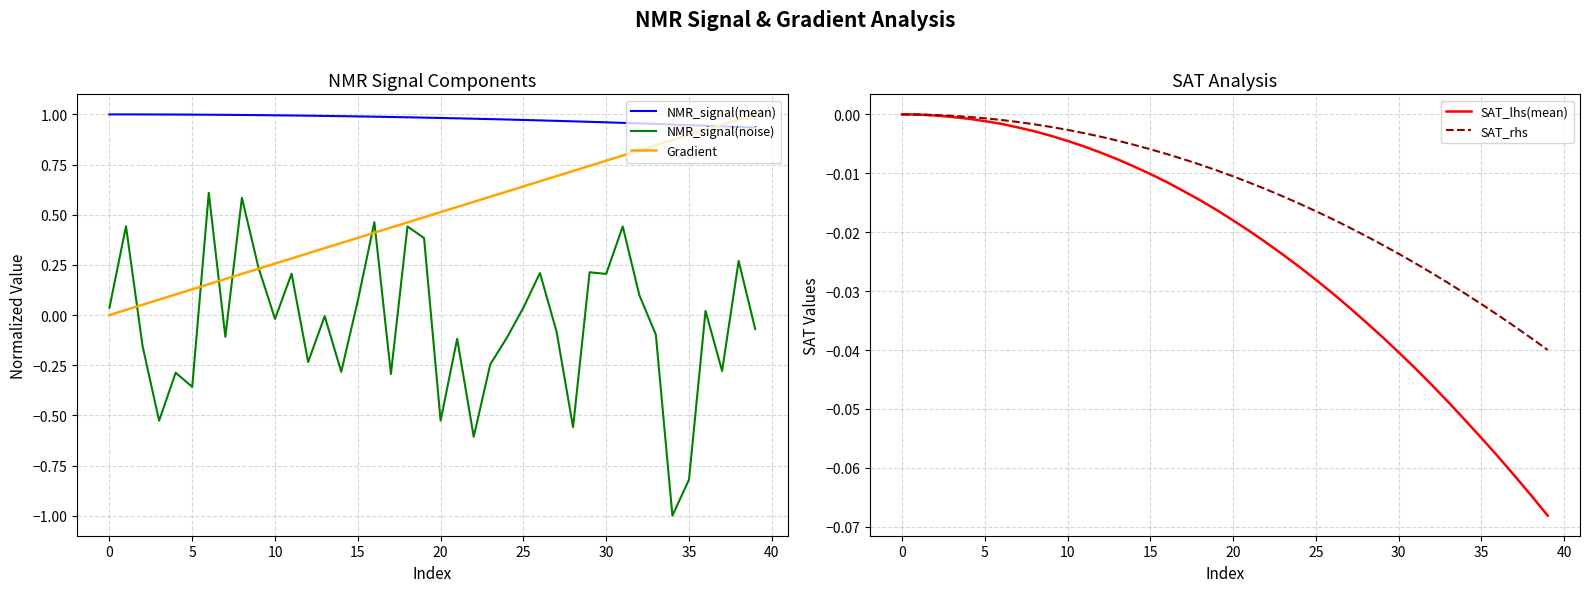

Which series has the widest spread of values?

NMR_signal(noise)